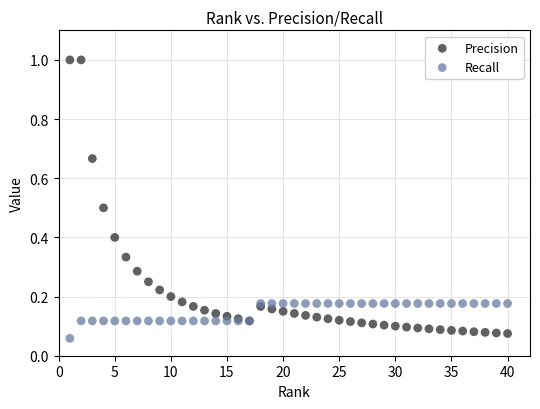

What are all the series names shown in the legend?

Precision, Recall